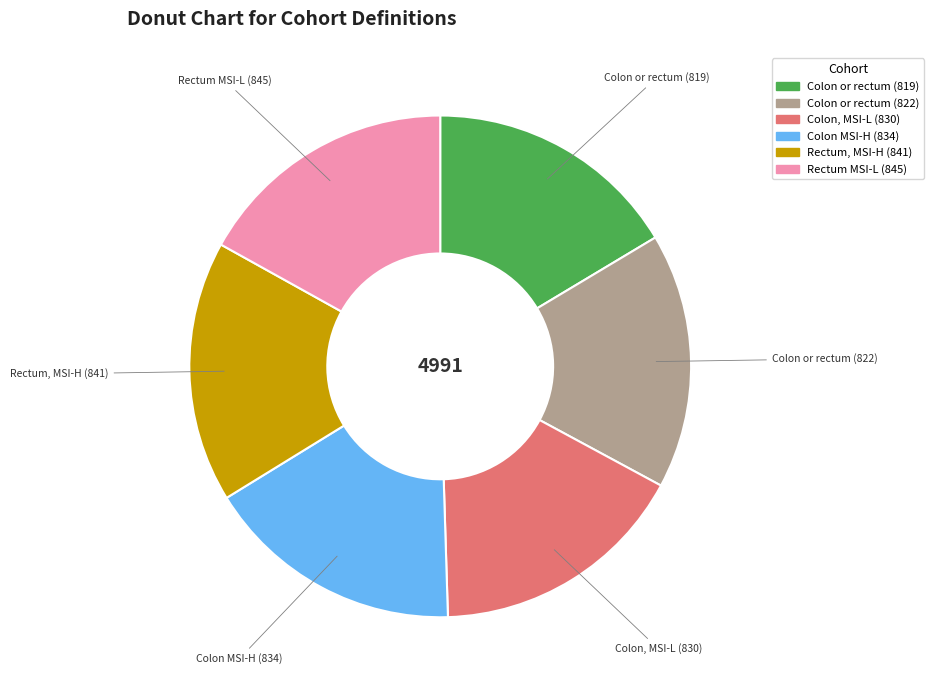

Is there a majority slice in this chart?

No